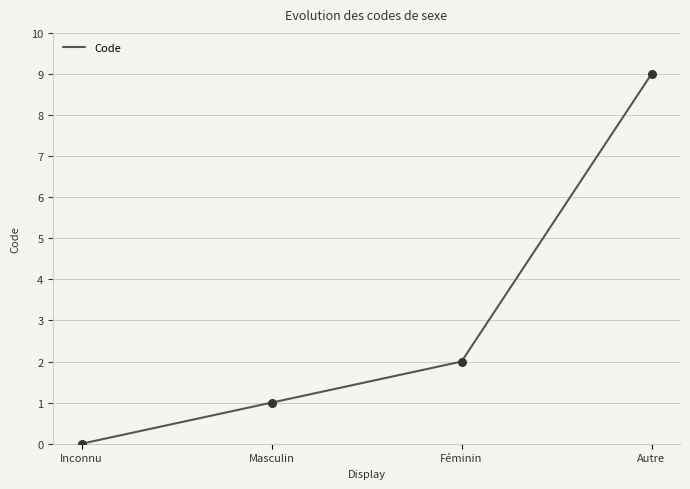

Approximately how many times larger is the value at Autre compared to Masculin?

9.0